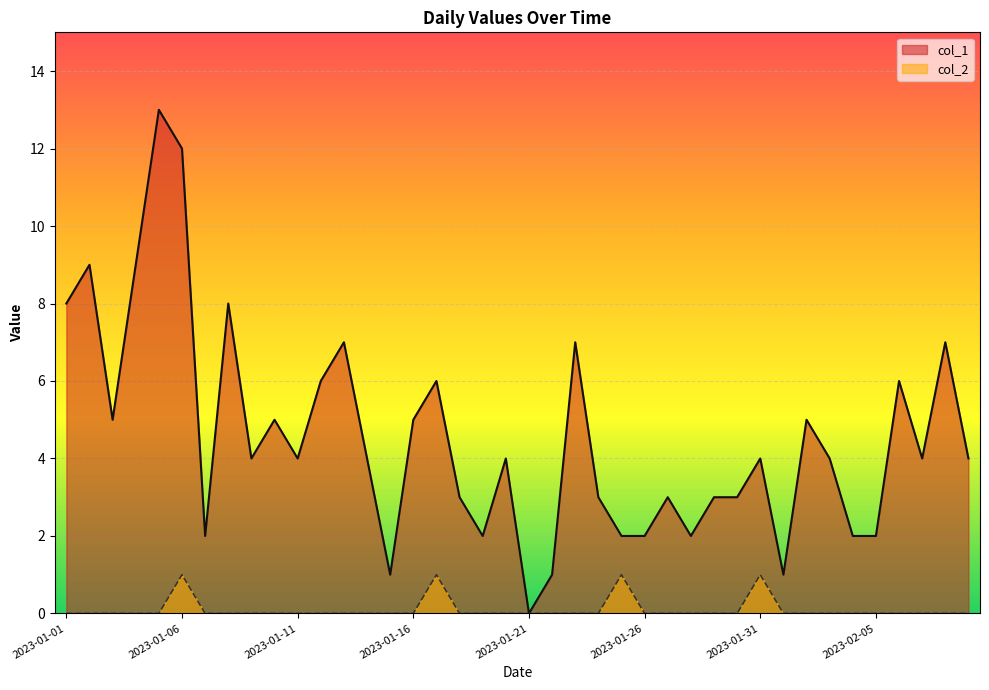

How many series are shown in this chart?

2